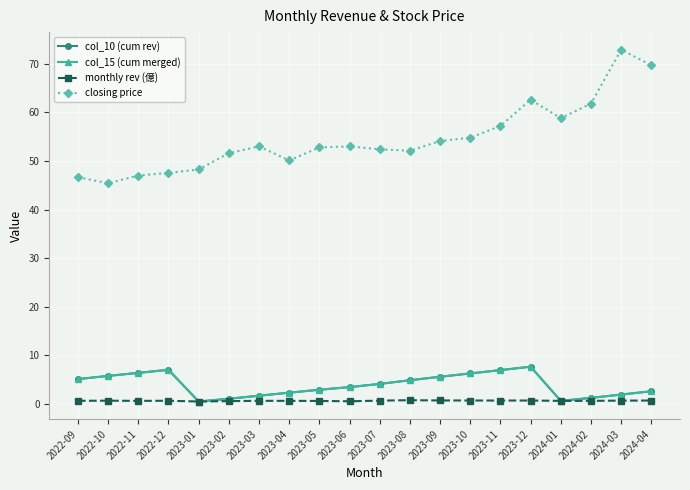

Reading left to right, extract all data points from this chart.

col_10 (cum rev): 5.1	5.8	6.4	7.0	0.5	1.1	1.7	2.3	2.9	3.5	4.1	4.9	5.6	6.3	7.0	7.7	0.6	1.2	1.9	2.6
col_15 (cum merged): 5.1	5.8	6.4	7.0	0.5	1.1	1.7	2.3	2.9	3.5	4.1	4.9	5.6	6.3	7.0	7.7	0.6	1.2	1.9	2.6
monthly rev (億): 0.6	0.7	0.6	0.6	0.5	0.6	0.6	0.6	0.6	0.5	0.7	0.8	0.7	0.7	0.7	0.7	0.6	0.6	0.7	0.7
closing price: 46.6	45.4	47.0	47.5	48.2	51.6	53.0	50.1	52.8	53.0	52.4	52.1	54.1	54.8	57.2	62.6	58.8	61.8	72.9	69.7